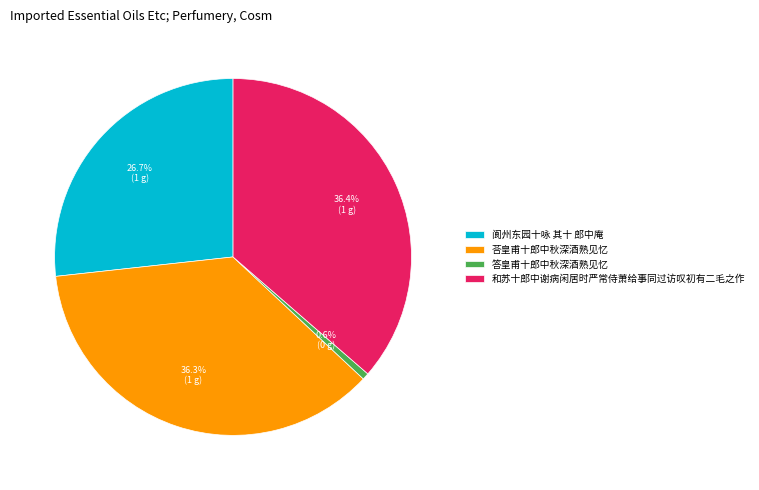

What is the ratio of the value at 和苏十郎中谢病闲居时严常侍萧给事同过访叹初有二毛之作 to the value at 答皇甫十郎中秋深酒熟见忆?

60.0